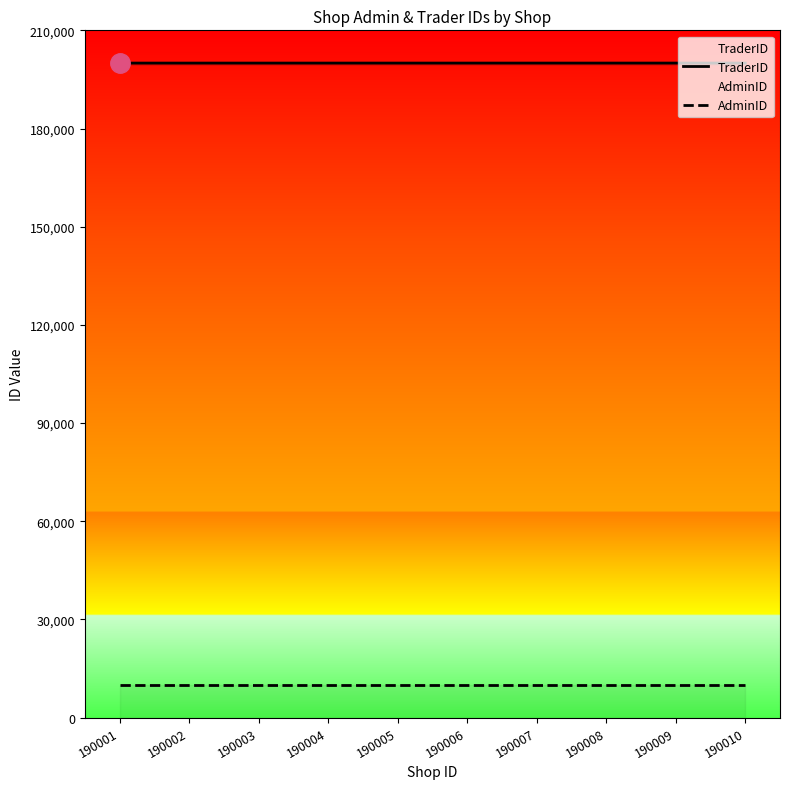

What is the lowest value of the AdminID series?

10001